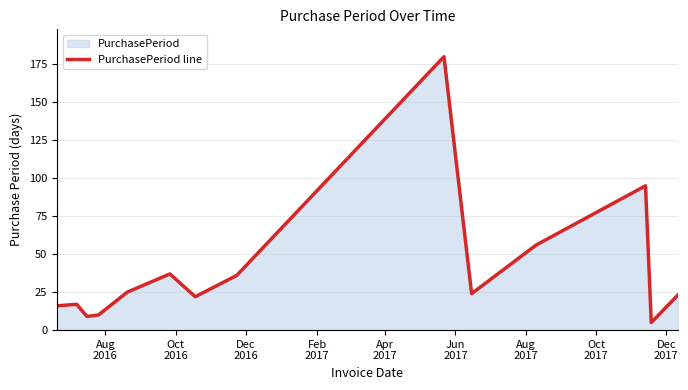

What is the greatest value displayed?

180